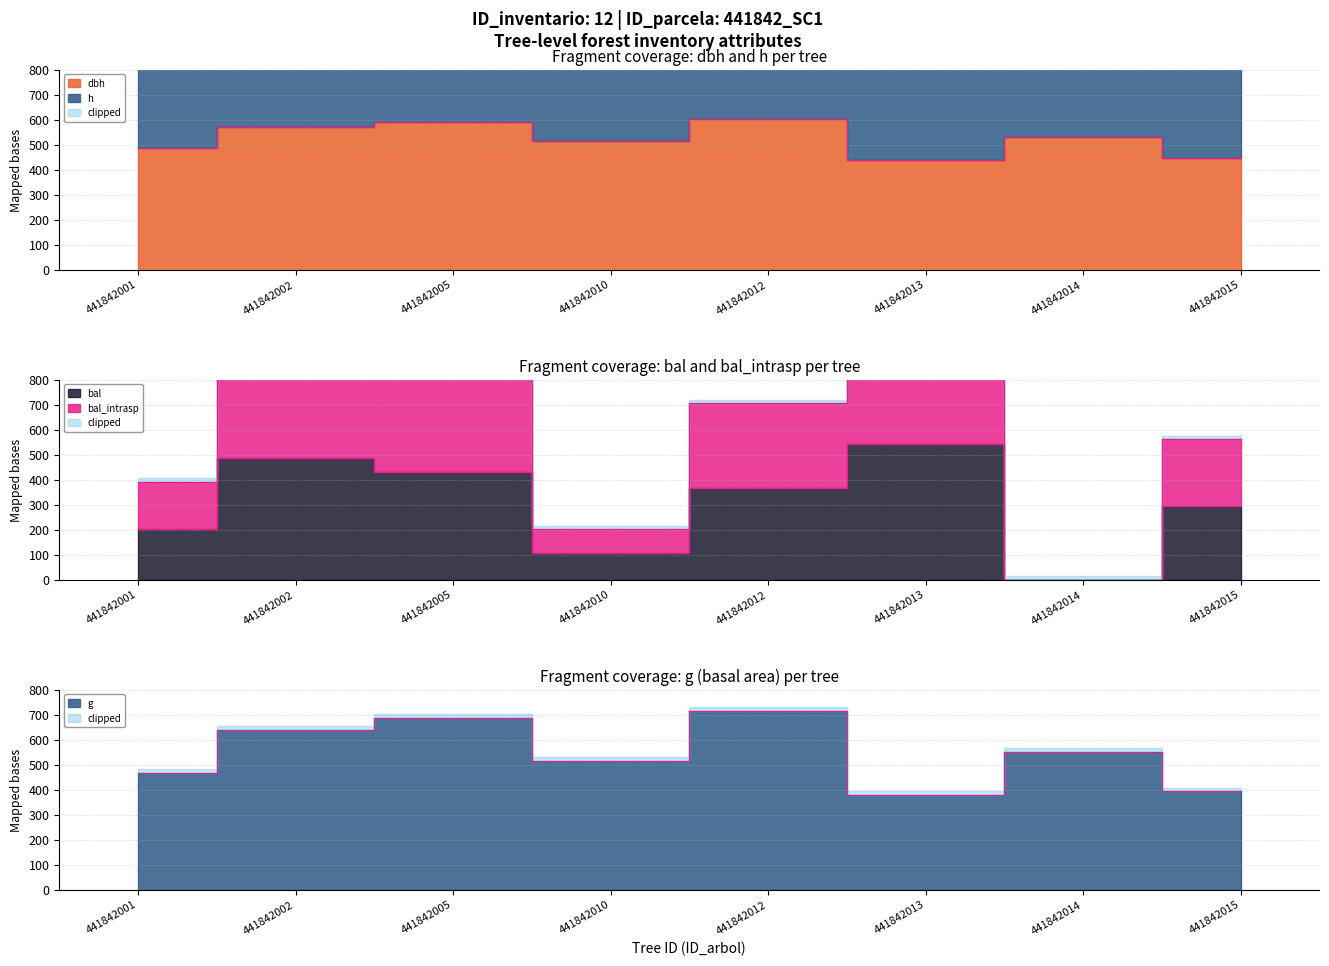

What is the value of the h point at the 3rd from the left?

1147.0